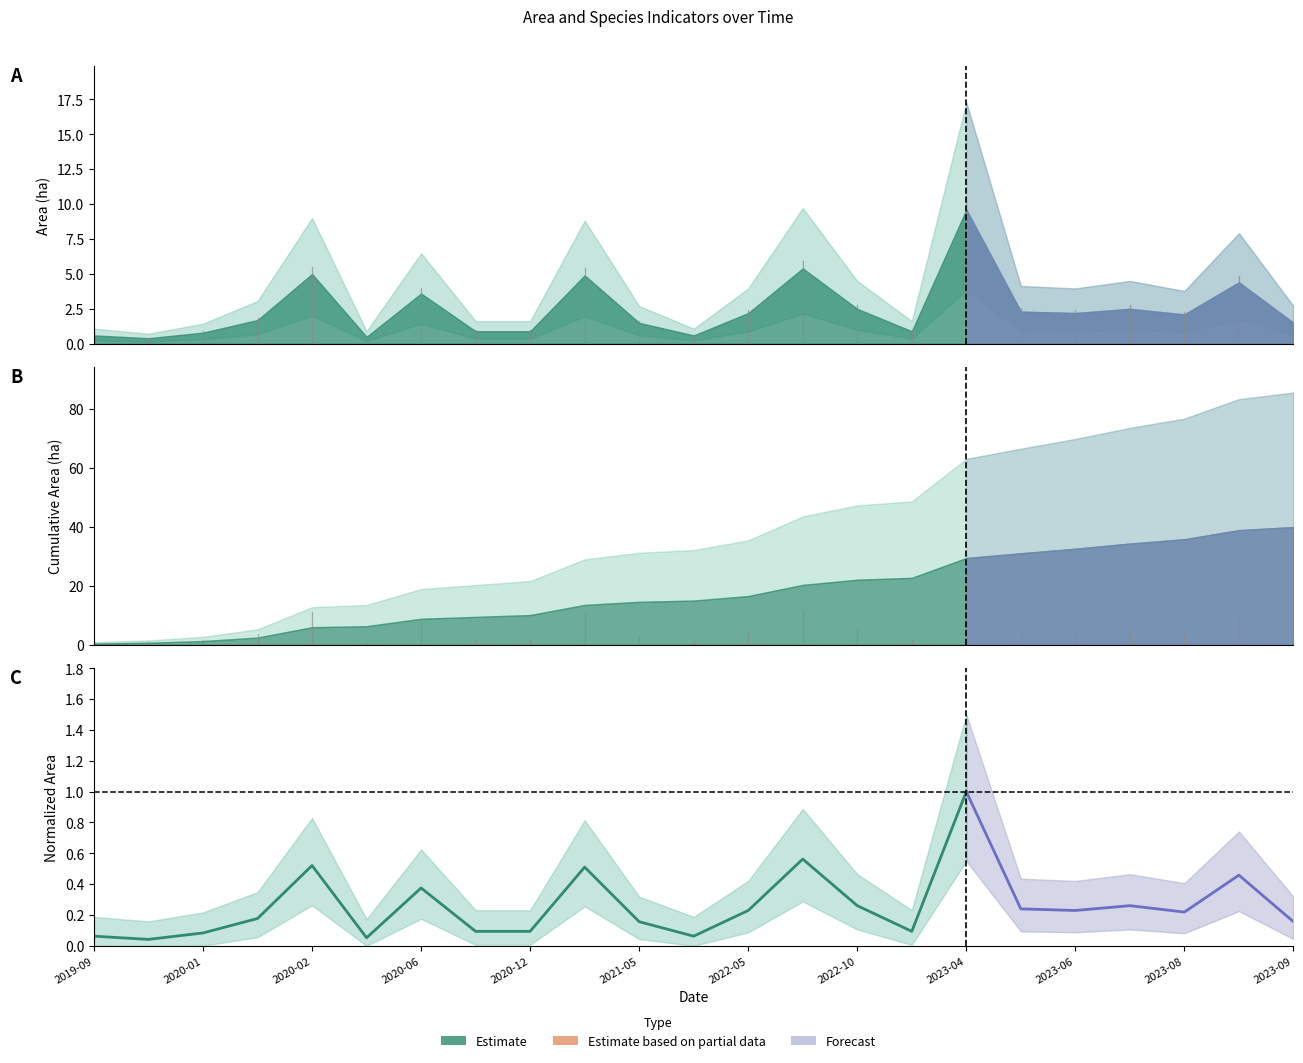

What position from the left is 2022-10?

8